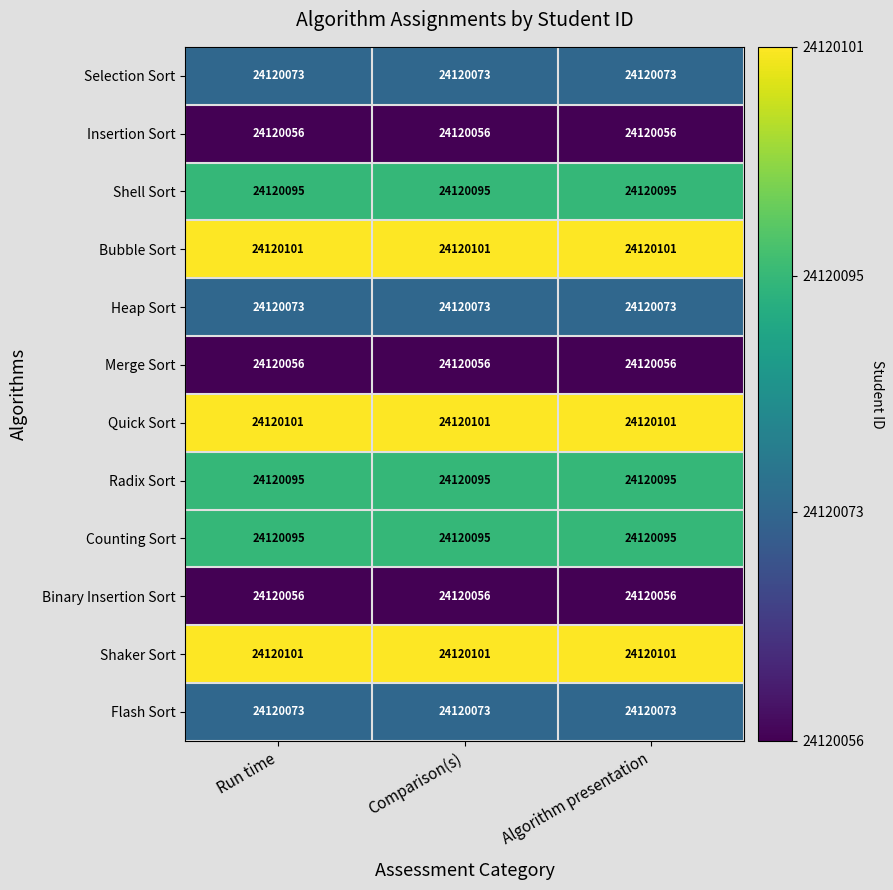

What is the spread (max minus min) of values at Algorithm presentation?

45